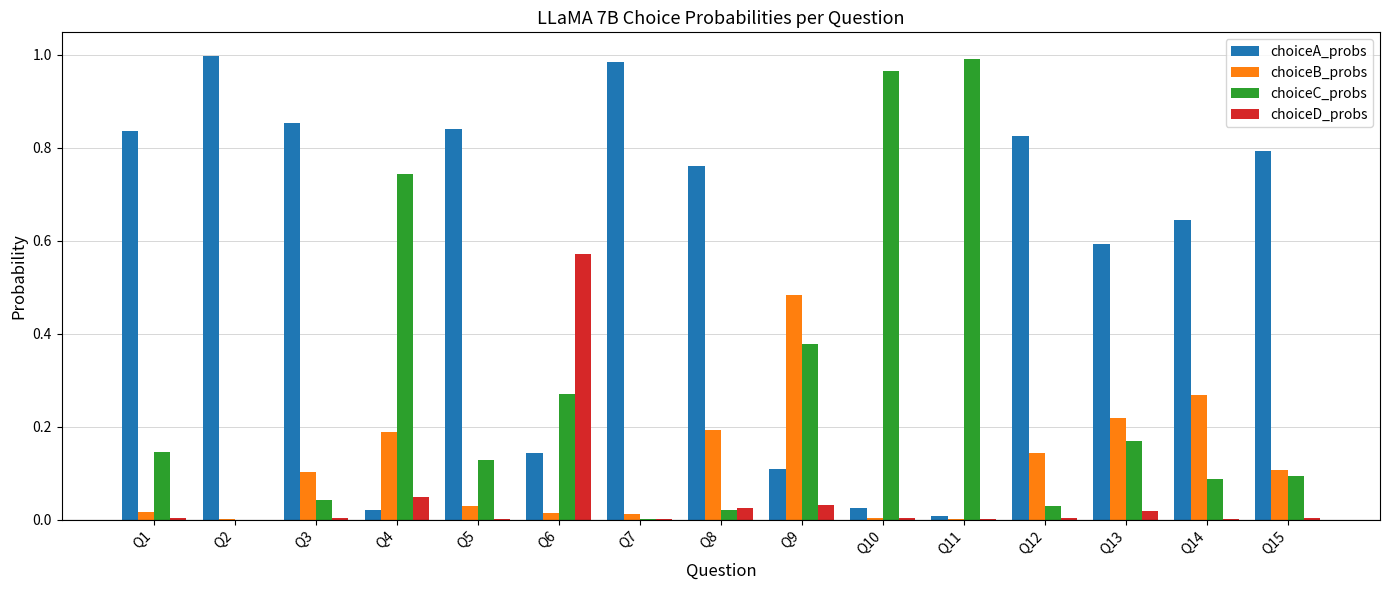

What is the sum of all choiceC_probs values?

4.1